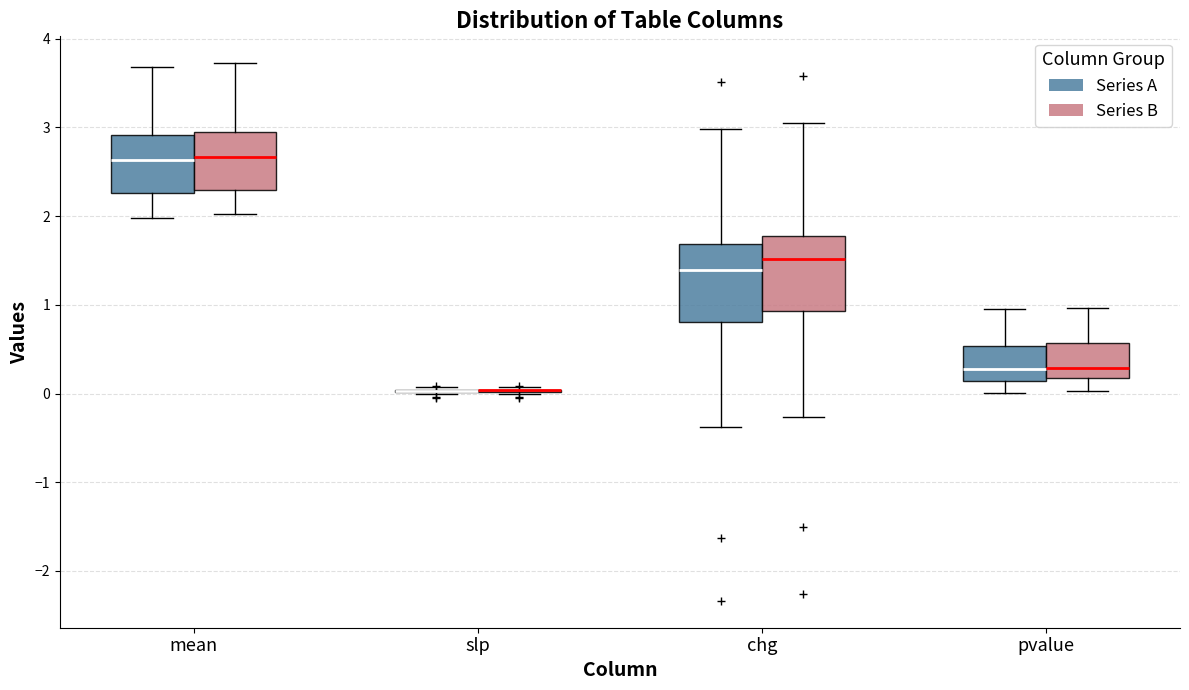

Reading left to right, read every box against the y-axis: the position of its median line, the range the box covers, and the ends of its whiskers. The values are not printed on the chart, so give them approximately, as read against the axis.

mean (Series A): median 2.6, box 2.3 to 2.9, whiskers 2.0 to 3.7
mean (Series B): median 2.7, box 2.3 to 3.0, whiskers 2.0 to 3.7
slp (Series A): box collapsed to a line at 0.0, whiskers 0.0 to 0.1
slp (Series B): box collapsed to a line at 0.0, whiskers 0.0 to 0.1
chg (Series A): median 1.4, box 0.8 to 1.7, whiskers -0.4 to 3.0
chg (Series B): median 1.5, box 0.9 to 1.8, whiskers -0.3 to 3.0
pvalue (Series A): median 0.3, box 0.1 to 0.5, whiskers 0.0 to 0.9
pvalue (Series B): median 0.3, box 0.2 to 0.6, whiskers 0.0 to 1.0